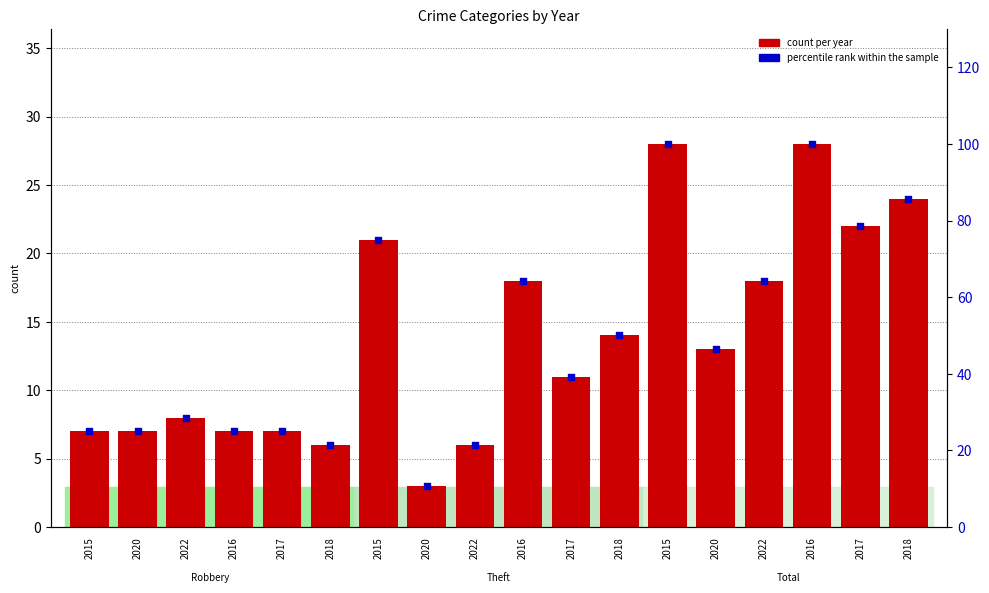

Approximately how many times larger is the value at 2018 compared to 2020?

0.9